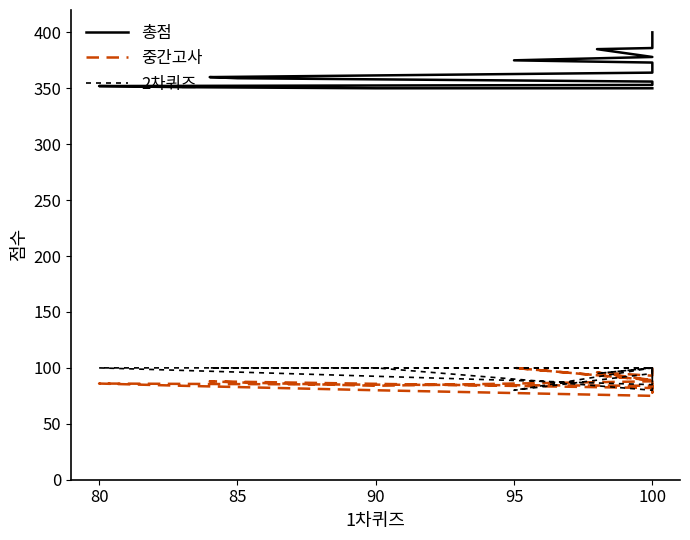

True or false: 총점 and 중간고사 intersect in this chart.

False